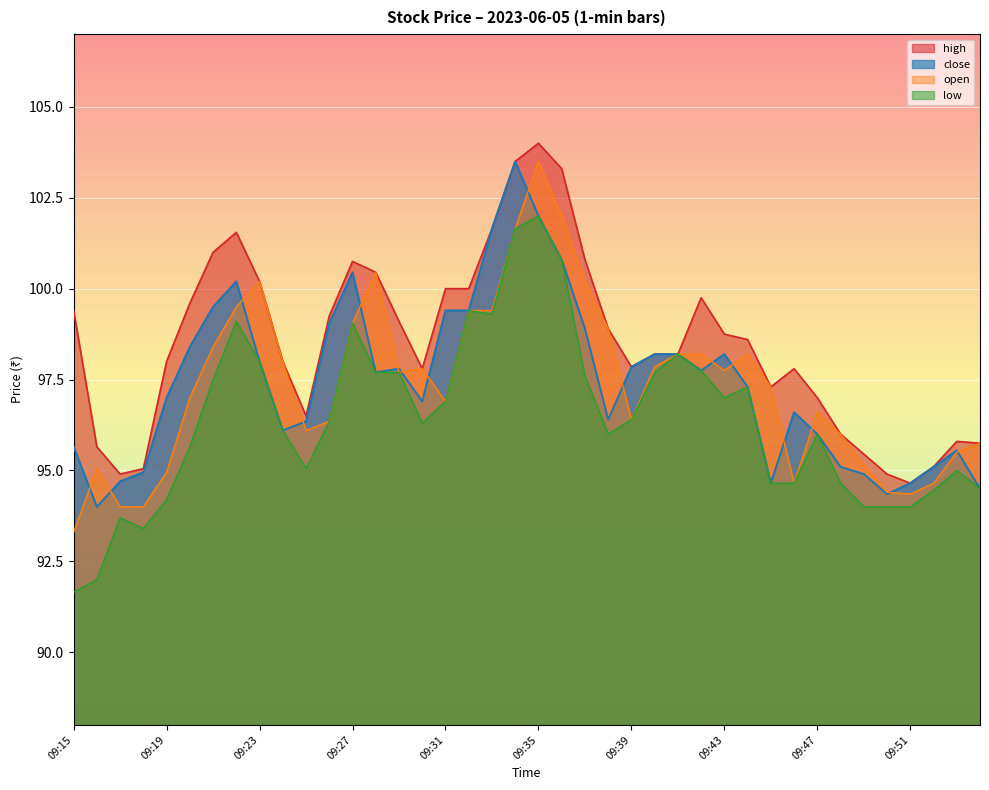

Is it true that close equals 164.7 at 09:51?

False